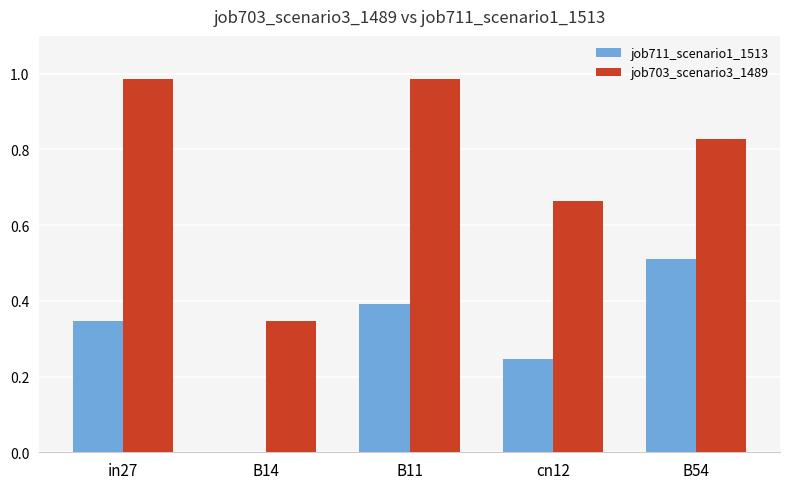

What is the sum of the job711_scenario1_1513 values at in27 and cn12?

0.6